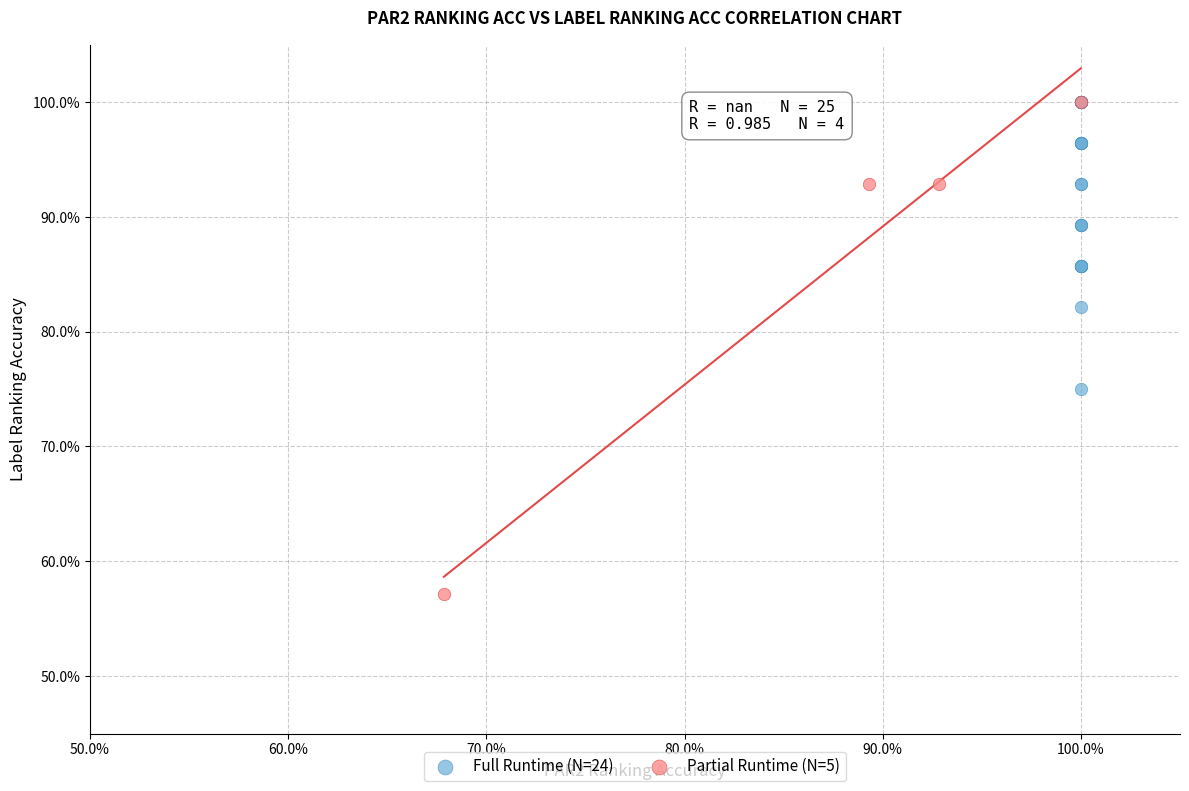

Which series has the widest spread of Y values?

Partial Runtime (N=5)